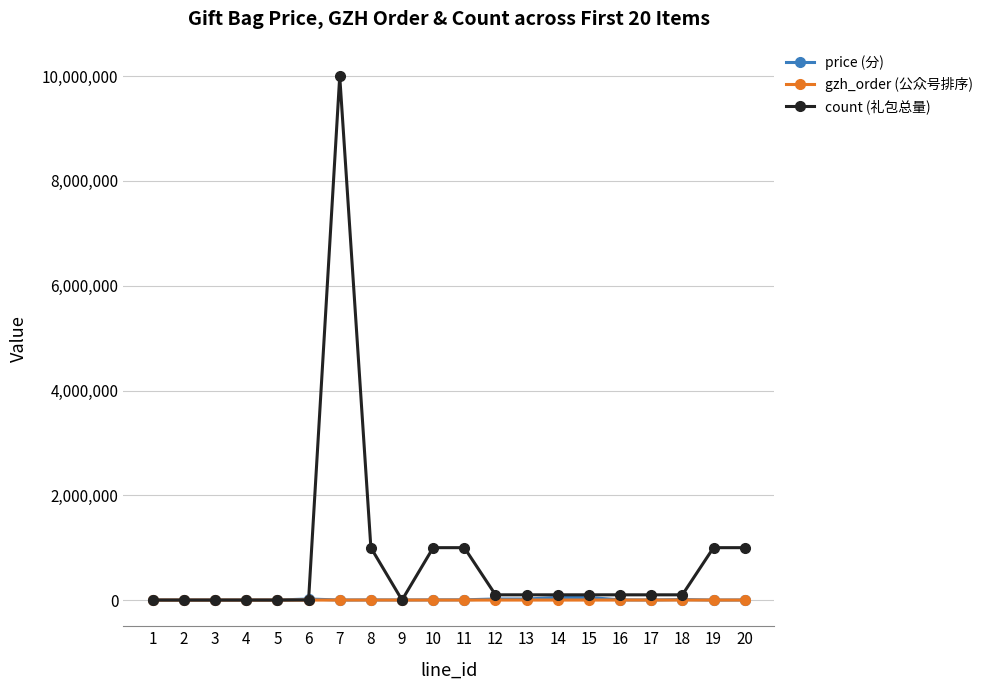

What is the maximum value shown in the chart?

9999999